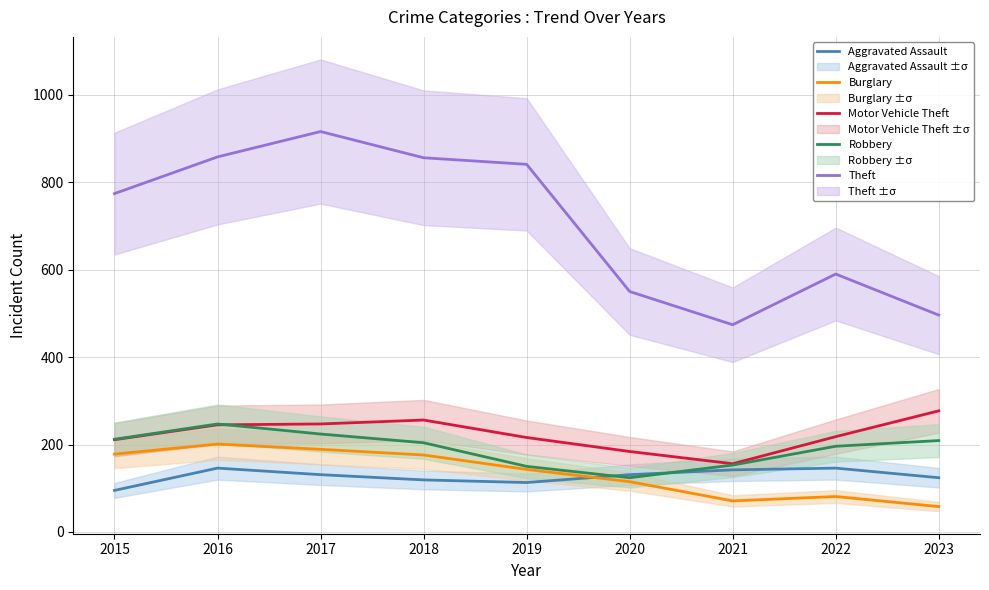

Reading left to right, transcribe all the data shown in this chart.

Aggravated Assault: 95	146	131	119	113	131	142	146	124
Burglary: 178	201	189	176	143	115	71	81	58
Motor Vehicle Theft: 211	245	247	256	216	184	156	218	277
Robbery: 212	247	224	204	150	124	153	196	209
Theft: 774	858	916	856	841	550	474	590	496